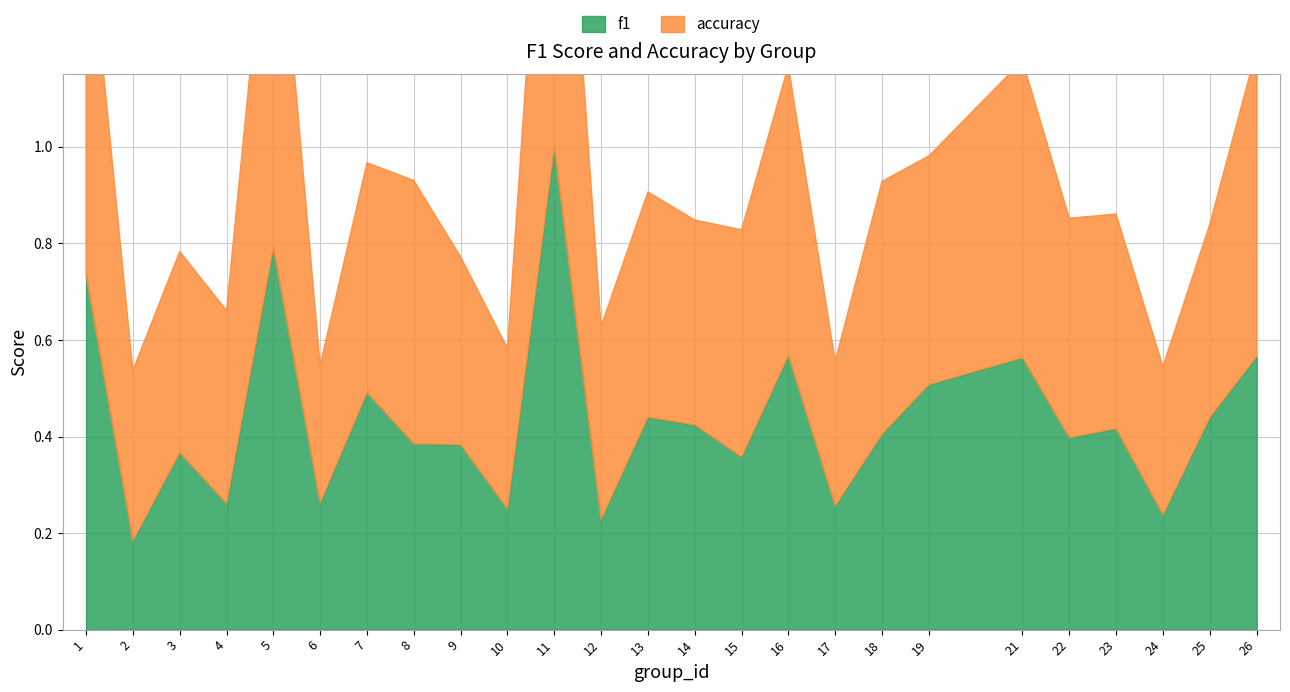

What is the total value across all series at 21?

1.2